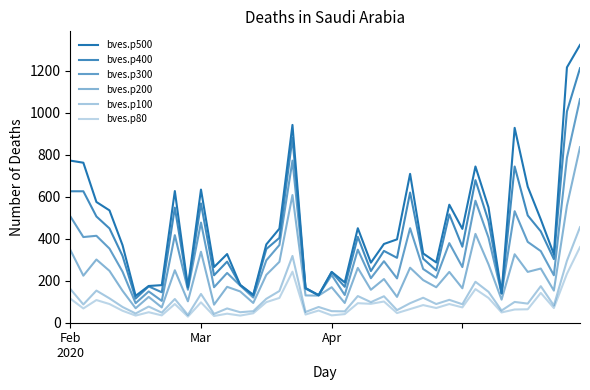

What is the label of the 20th point from the right?

Apr